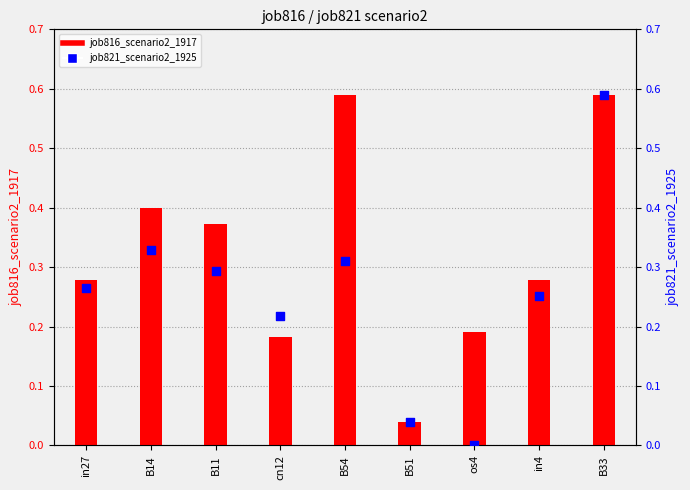

At how many categories does at least one series exceed 0?

9